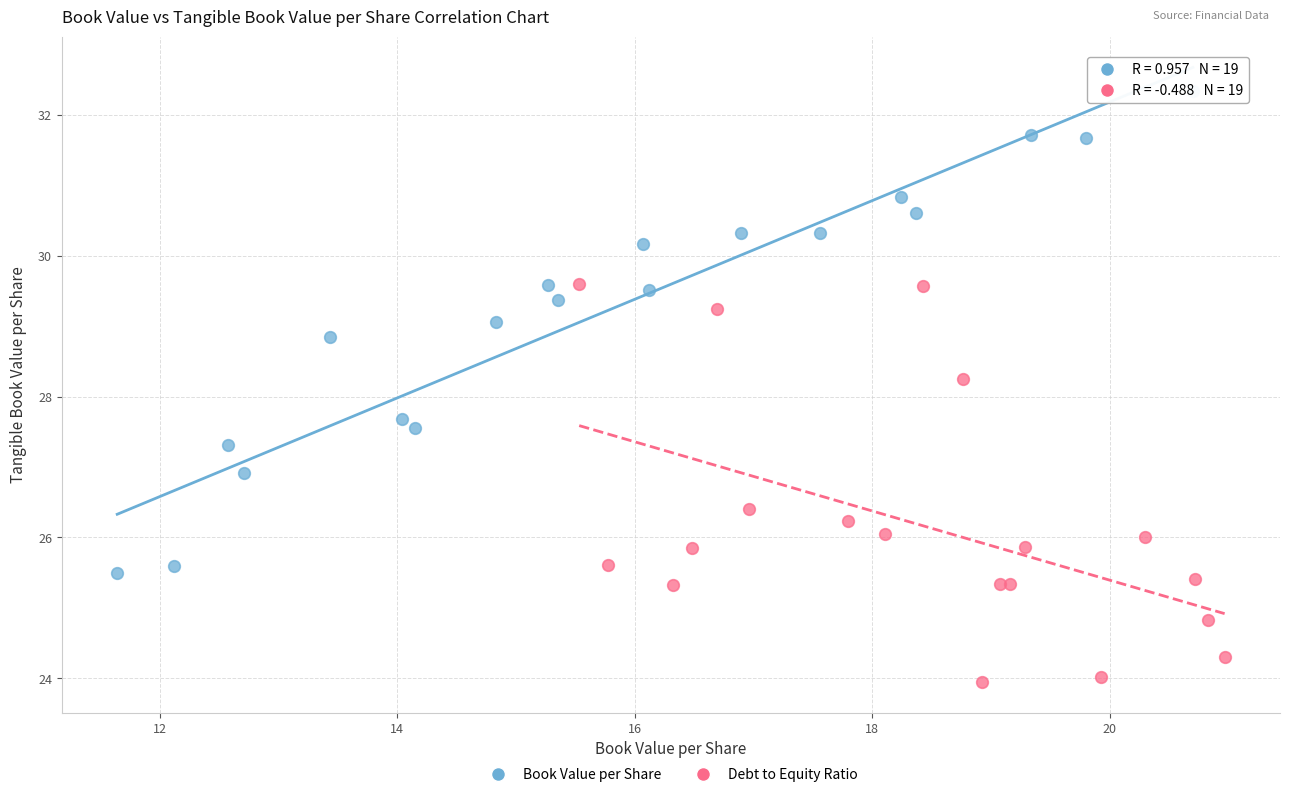

Which series contains the lowest Y value?

Debt to Equity Ratio